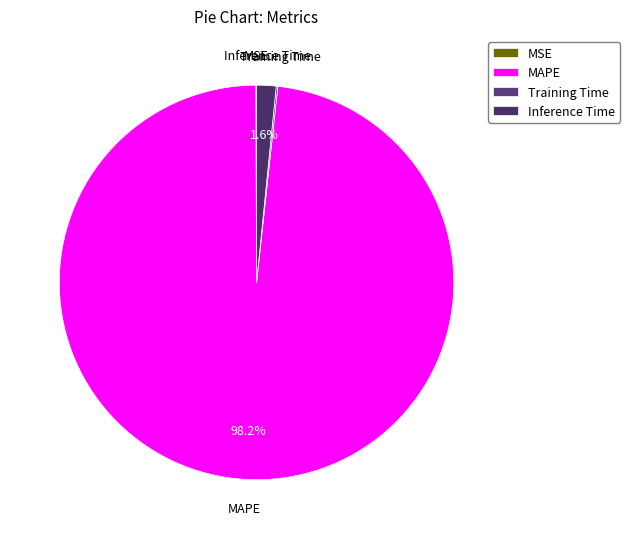

The MAPE slice represents 98% of the pie. True or false?

True